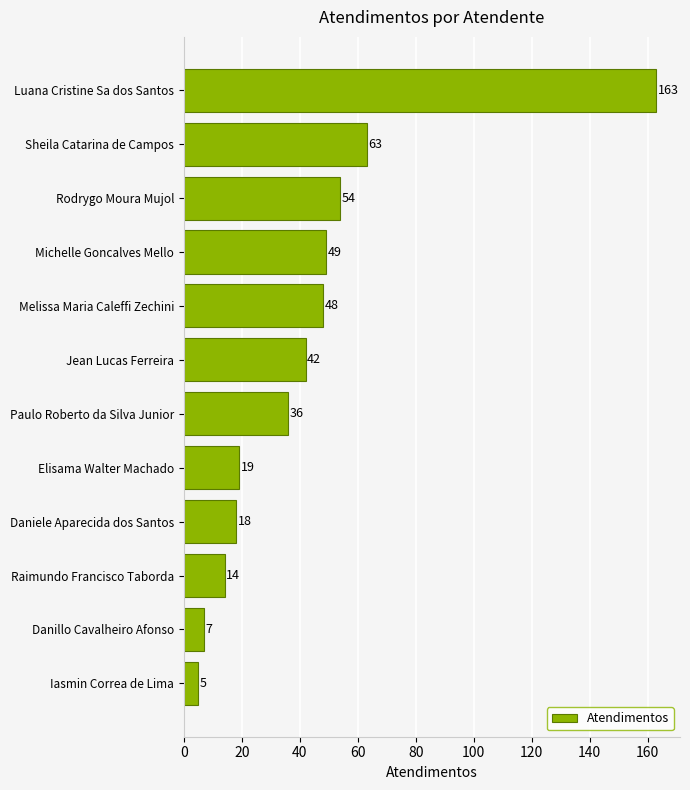

What is the difference between the maximum and minimum values?

158